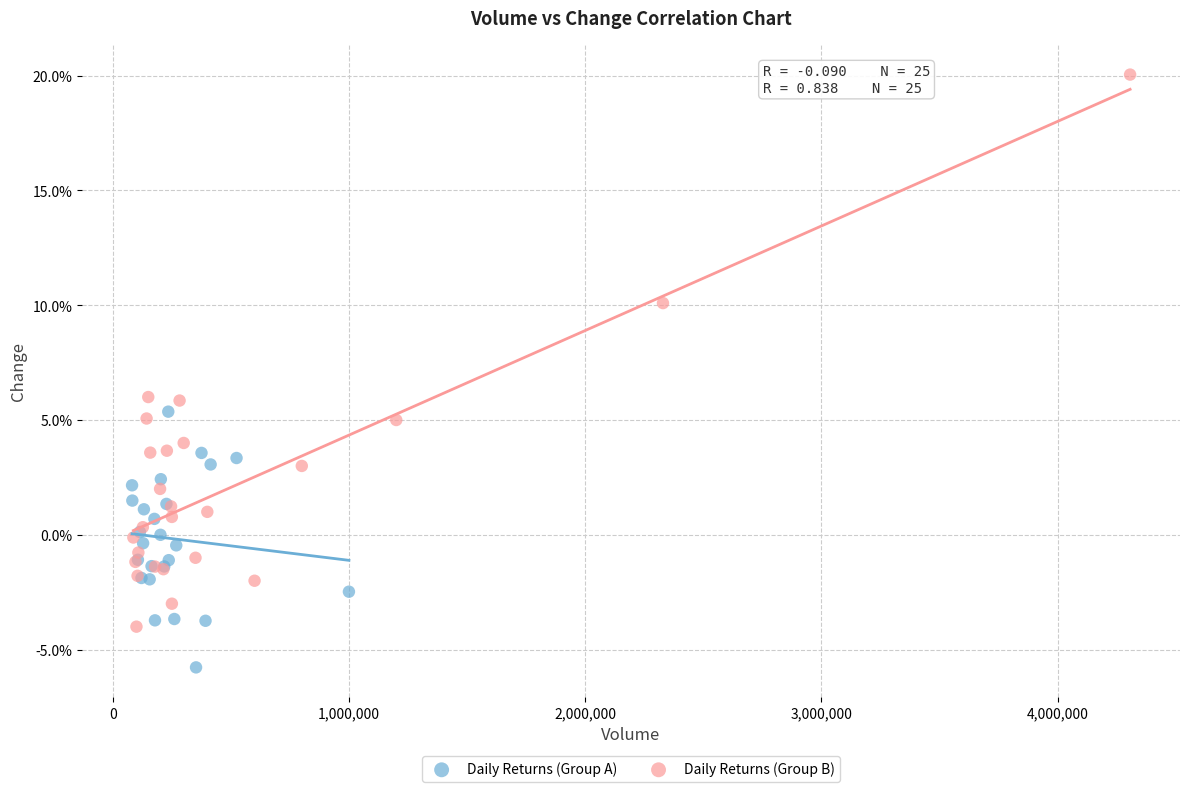

Which series reaches the minimum Y coordinate?

Daily Returns (Group A)